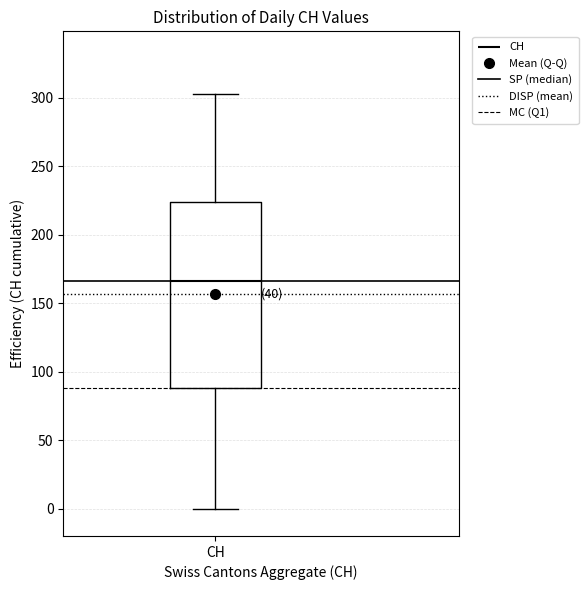

Transcribe this box plot: give where the median line is, the range the box spans, and where the two whiskers end, as read against the y-axis. The values are not printed on the chart, so give them approximately, as read against the axis.

median 165, box 90 to 225, whiskers 0 to 305